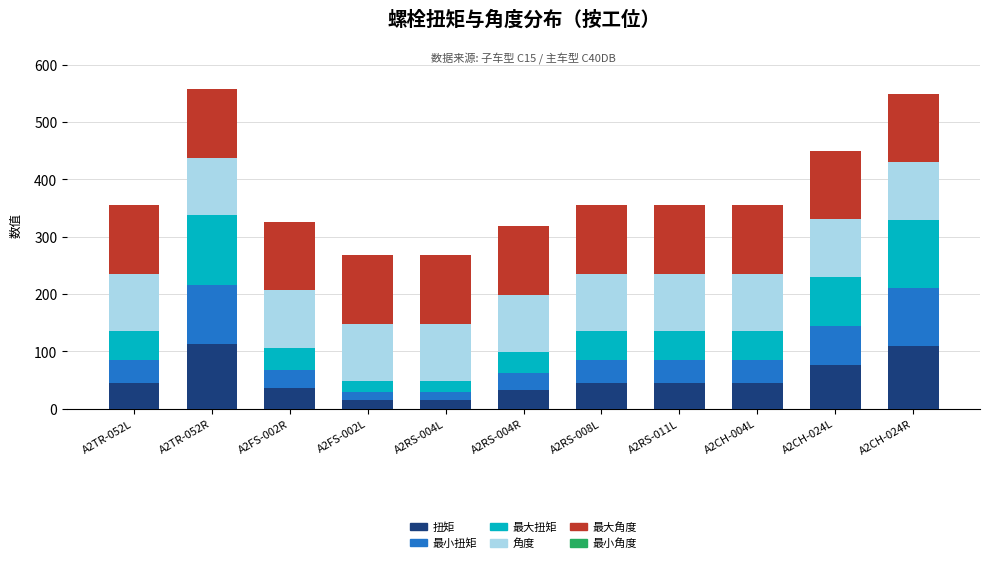

True or false: 扭矩 has a value of 64.4 at A2TR-052L.

False